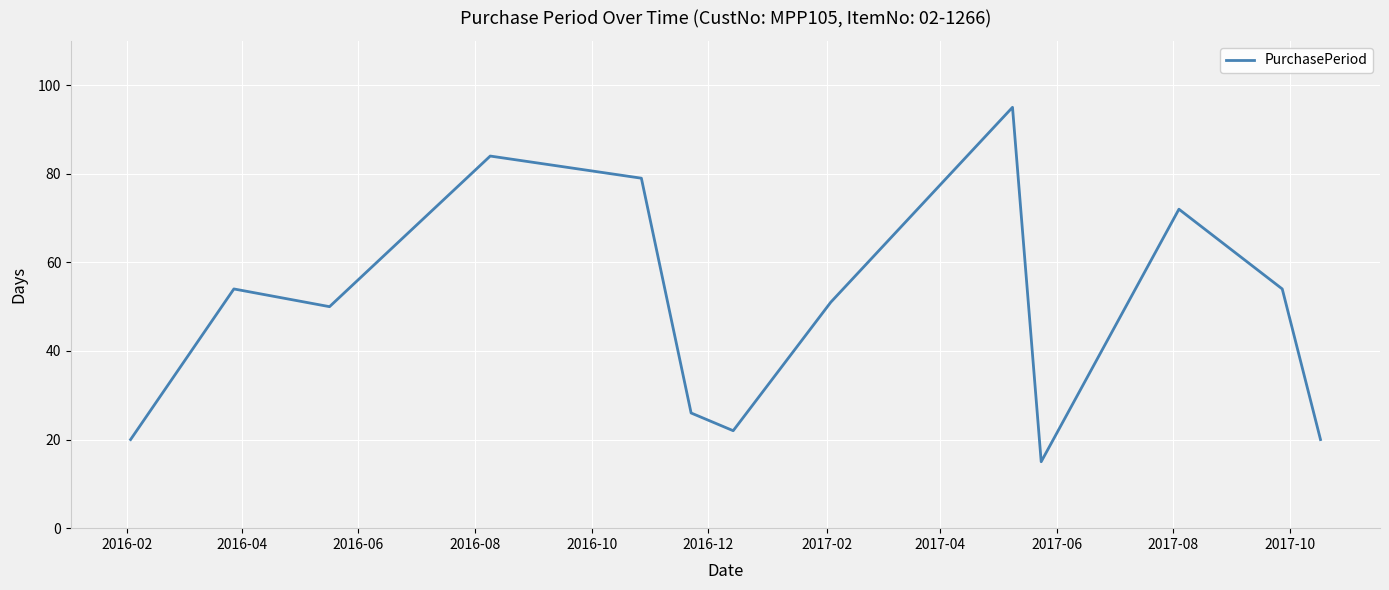

What is the difference between the maximum and minimum values?

80